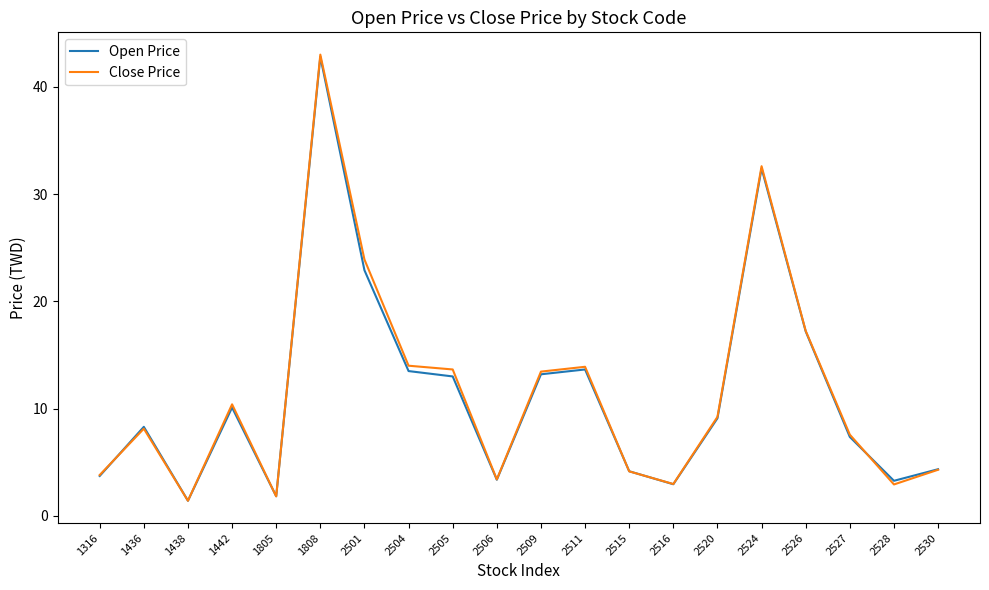

What is the maximum value for Open Price?

42.8